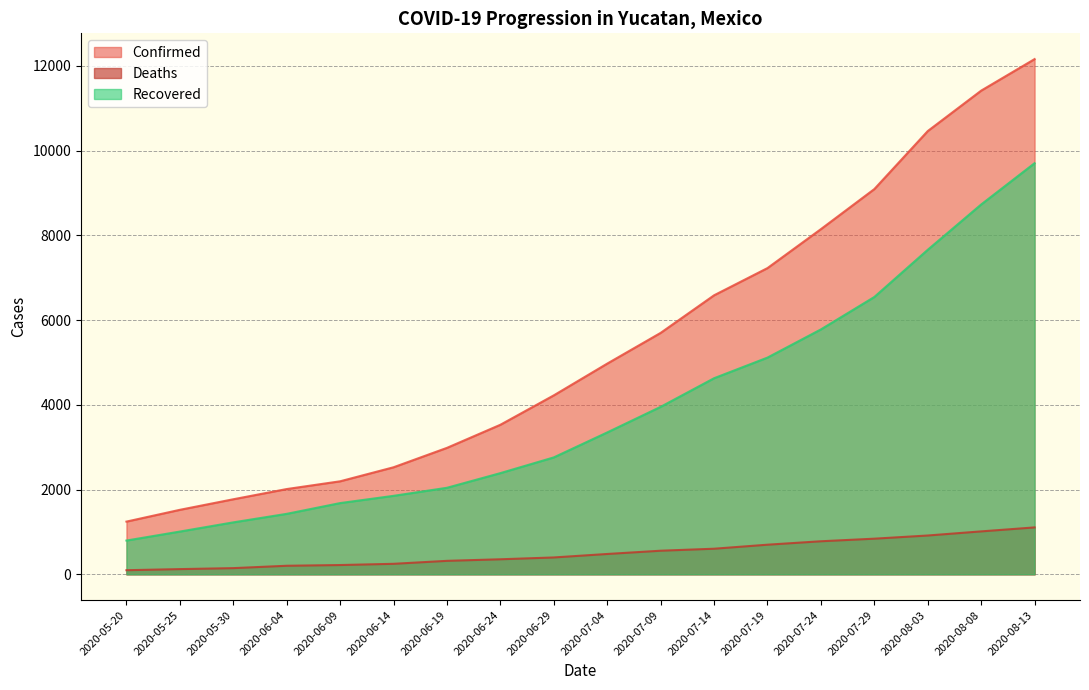

At which label does Confirmed reach its minimum?

2020-05-20